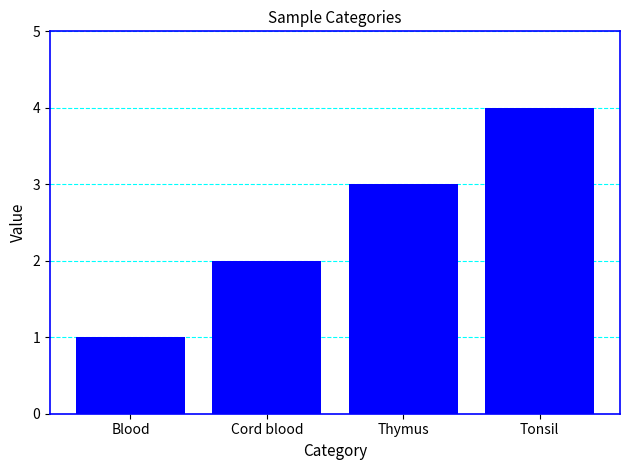

Rank the categories by value from lowest to highest.

Blood, Cord blood, Thymus, Tonsil